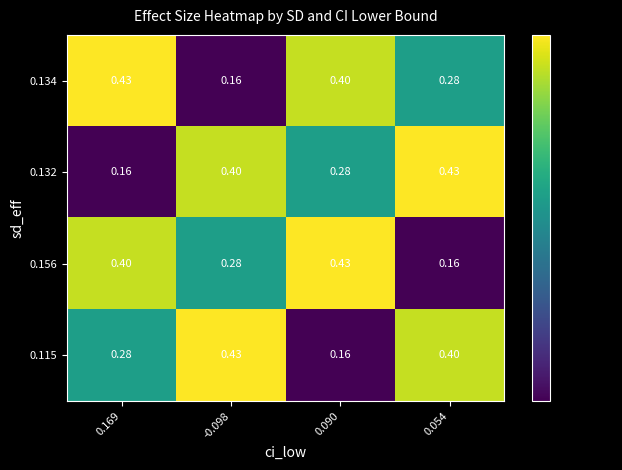

Is the value of 0.115 at 0.054 greater than the value of 0.134 at -0.098?

Yes